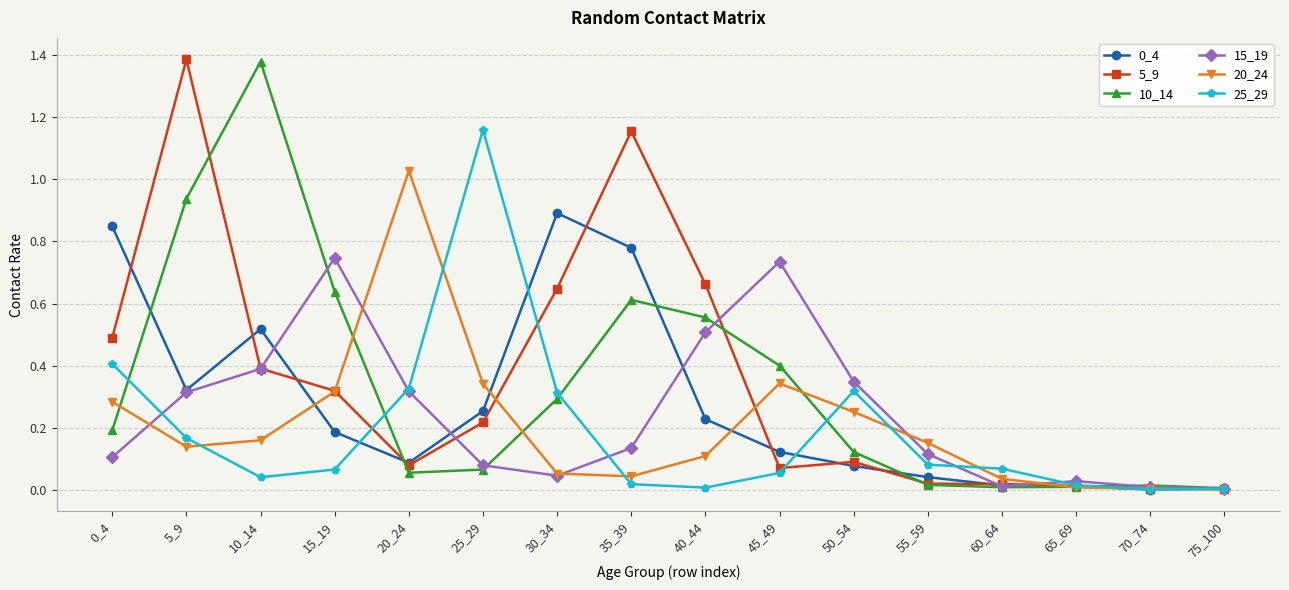

What is the total value across all series at 20_24?

1.9